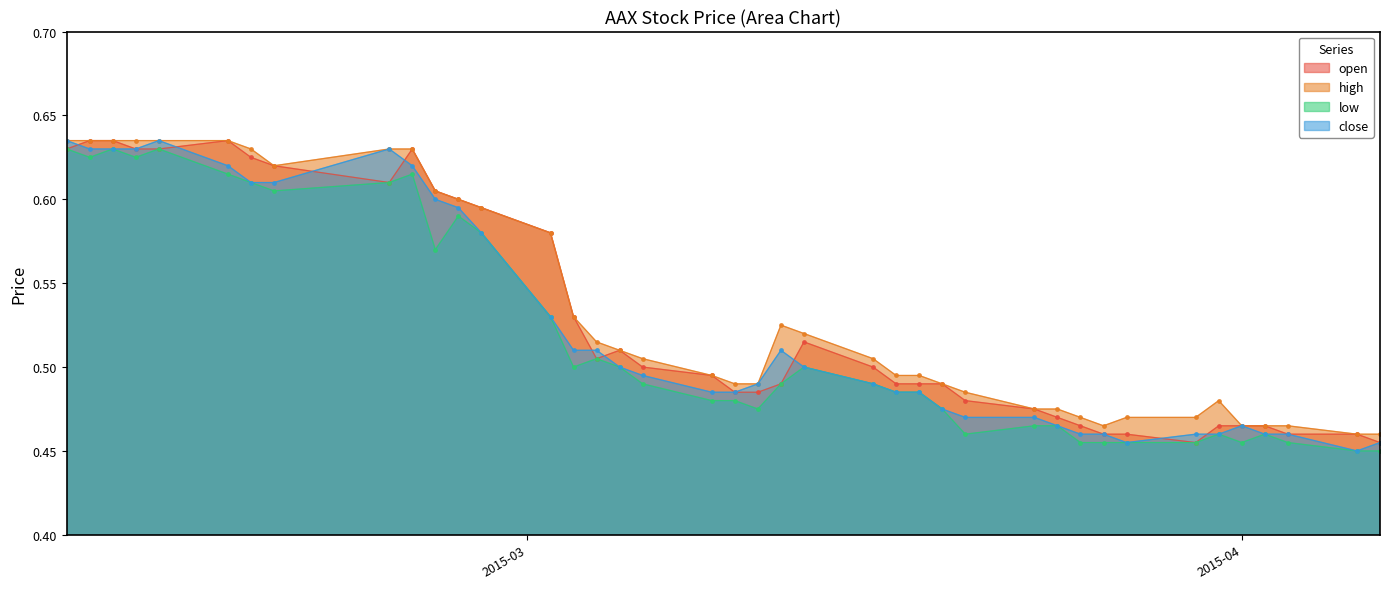

True or false: open has more than 2 points higher than both neighbors.

True